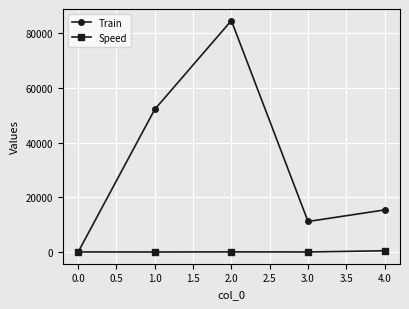

How many interior local peaks does the Train series have?

1